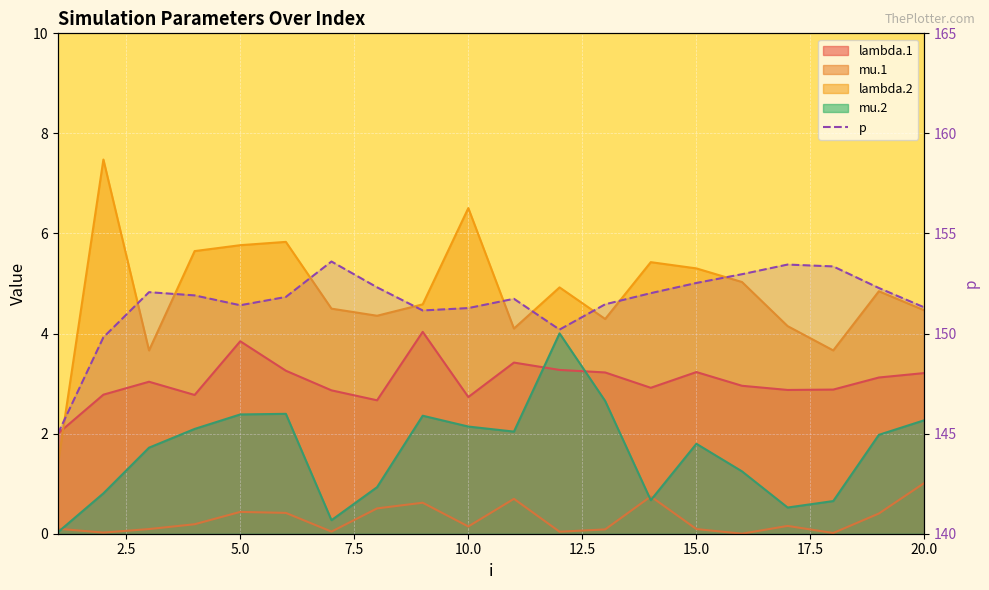

Reading left to right, list all the values displayed in this chart.

145.0	149.8	152.1	151.9	151.4	151.8	153.6	152.3	151.2	151.3	151.7	150.2	151.5	152.0	152.5	153.0	153.4	153.4	152.3	151.3